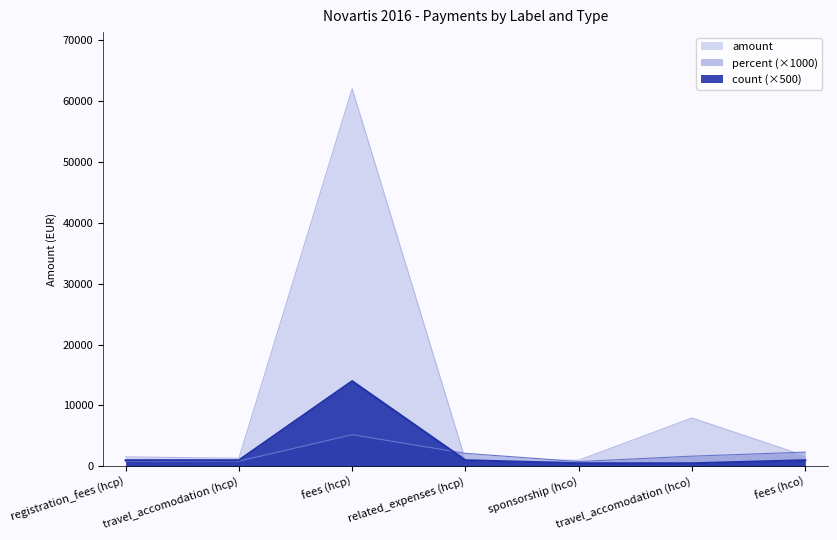

What is the total value across all series at travel_accomodation (hcp)?

3158.0